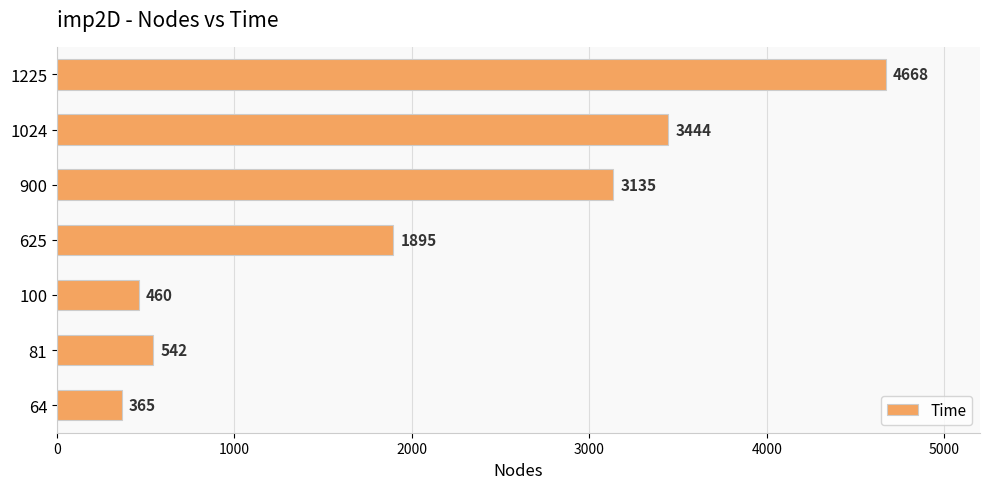

Where is the data nearest to the value 2516?

900